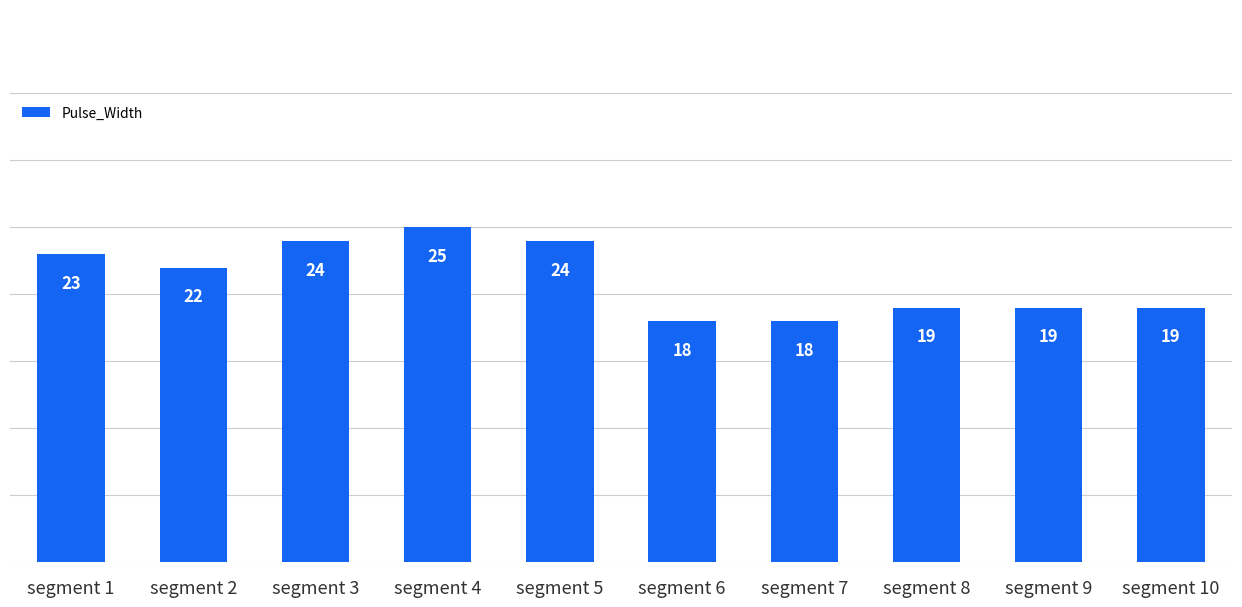

What is the difference between the values at segment 9 and segment 3?

5